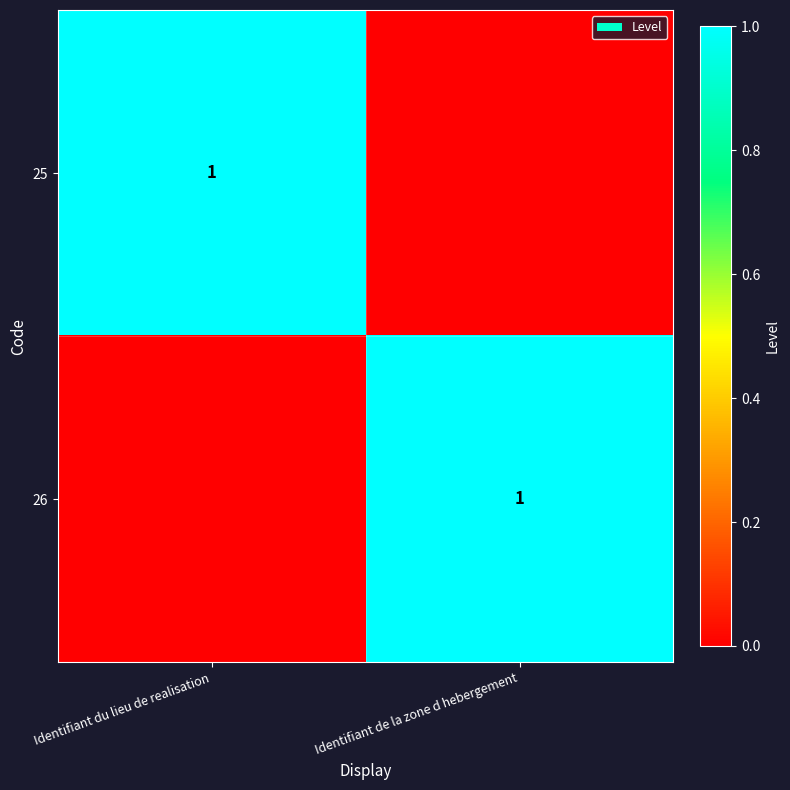

Is it true that 25 equals 1 at Identifiant du lieu de realisation?

True